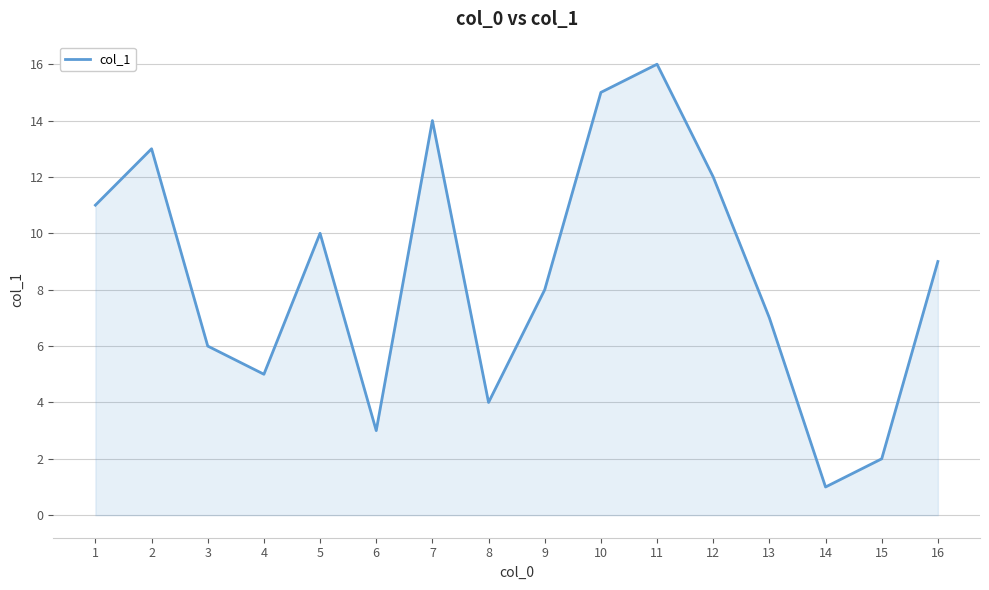

Between 2 and 16, which is larger?

2